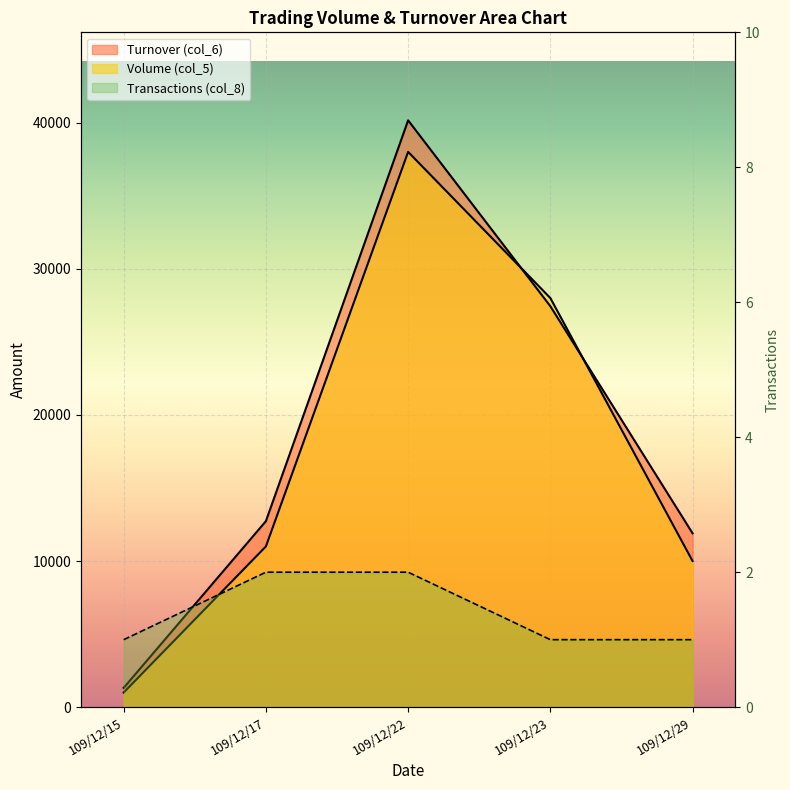

Which series has the largest total across all categories?

Turnover (col_6)